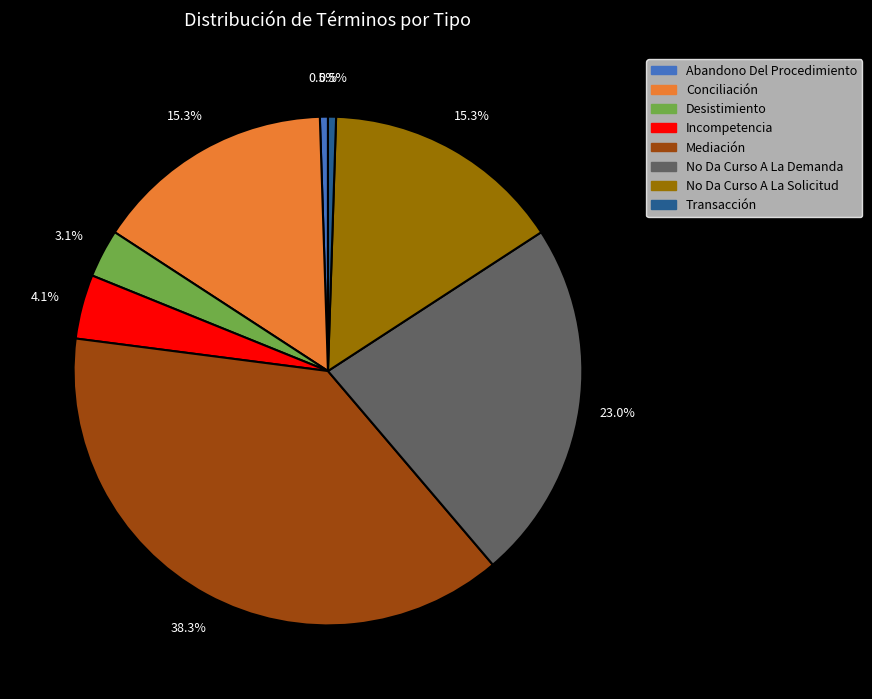

Which slice is the largest?

Mediación